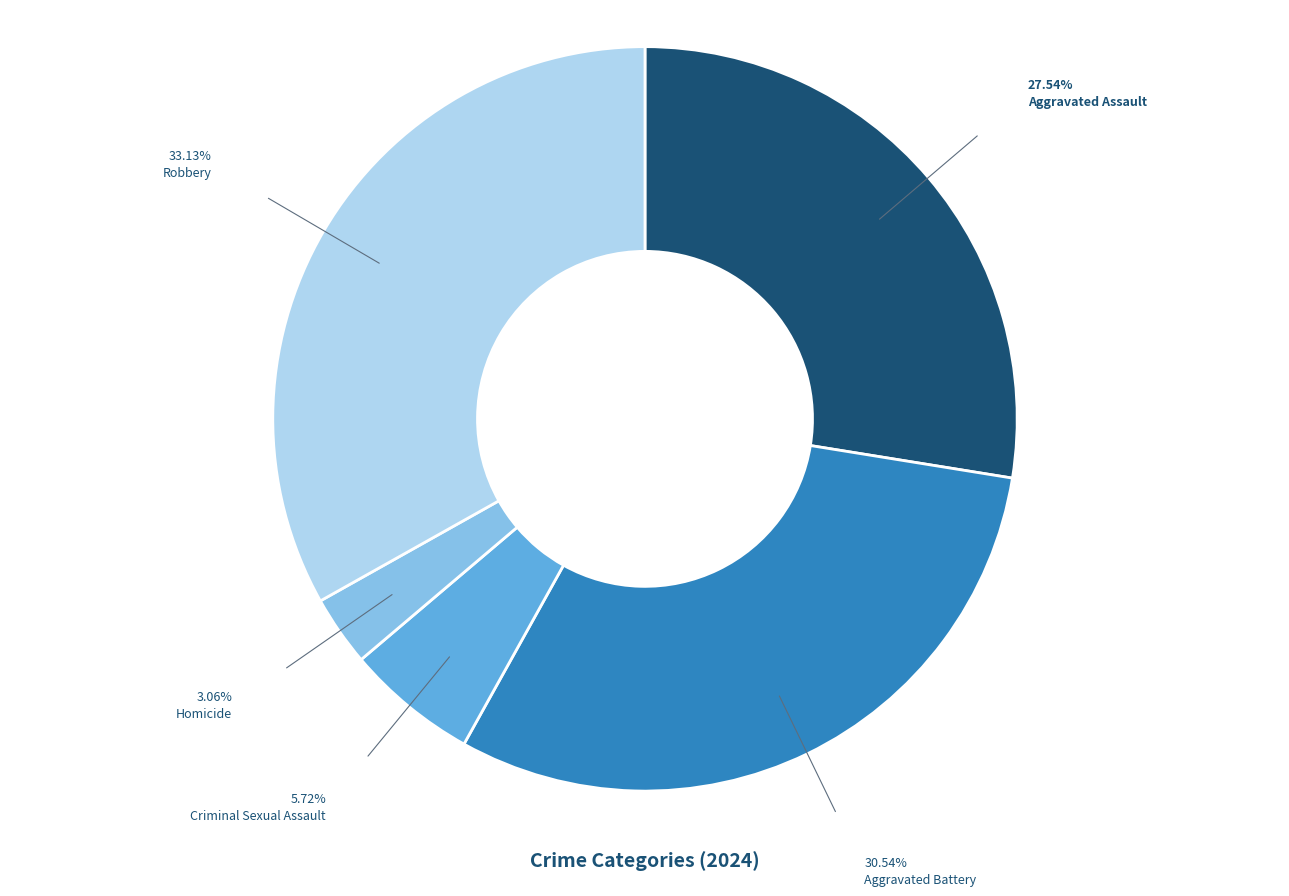

Is the sum of Criminal Sexual Assault and Homicide greater than half?

No